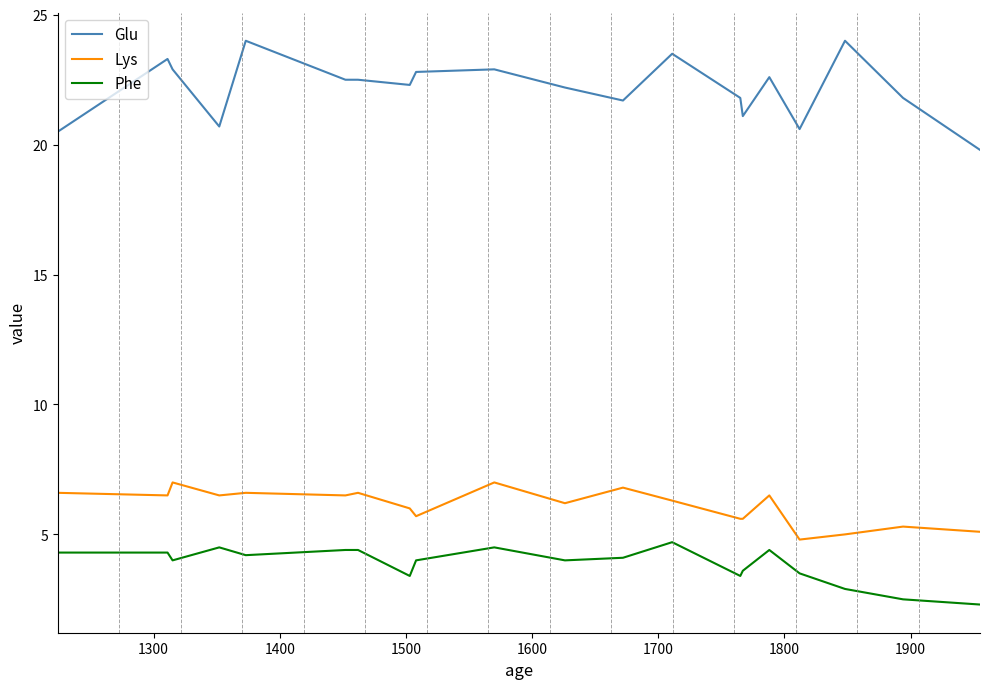

What is the maximum value shown in the chart?

24.0